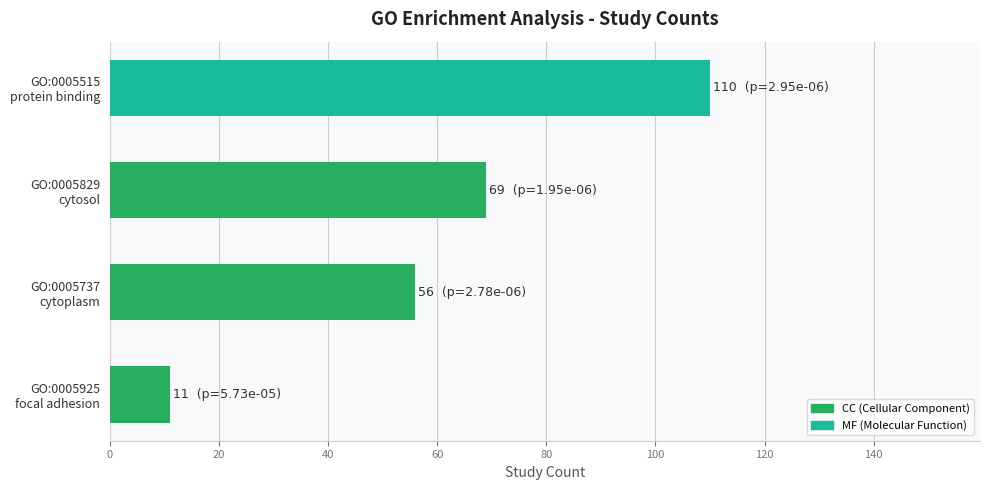

How many distinct data groups are displayed?

1